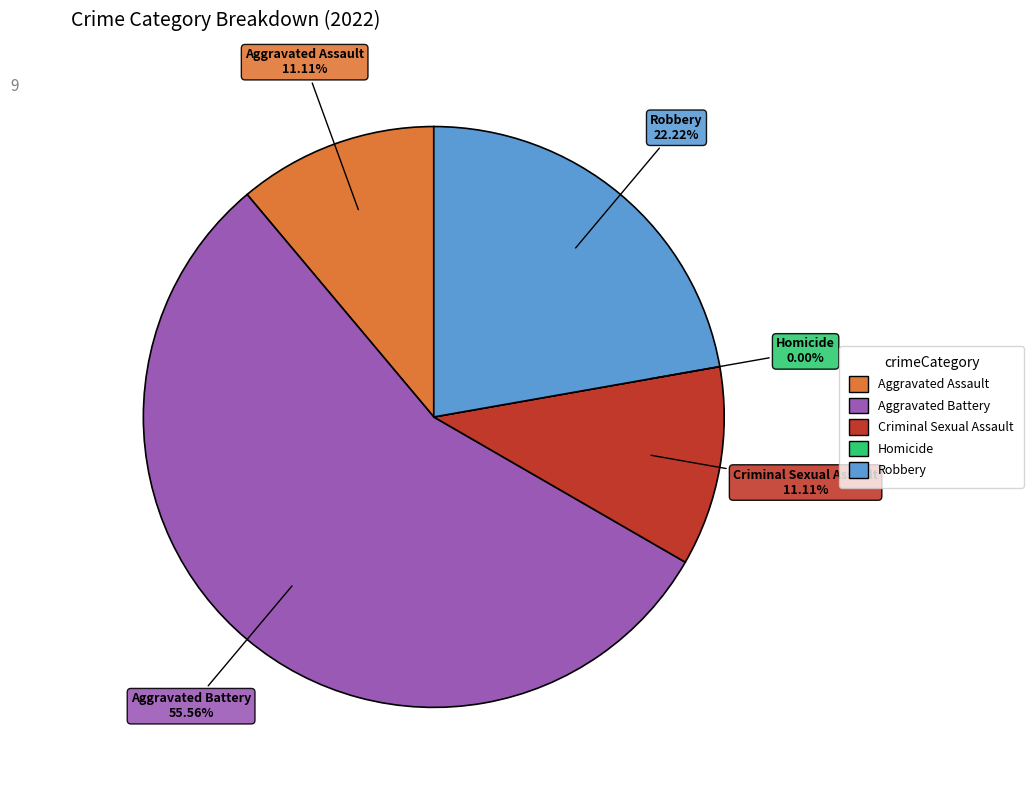

To the nearest percent, what is the average slice percentage?

20%